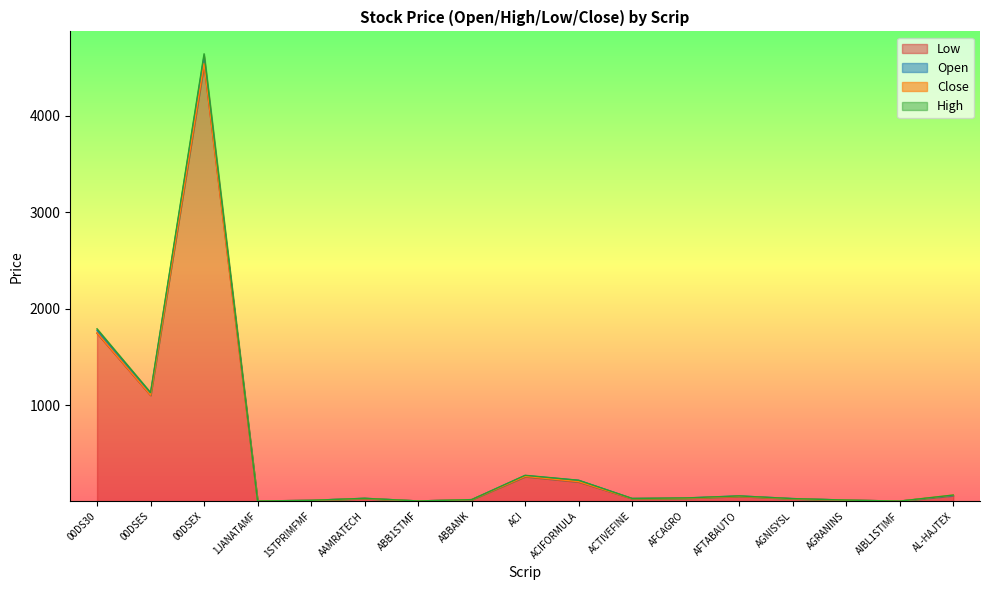

At which category does Open reach its first local peak?

00DSEX